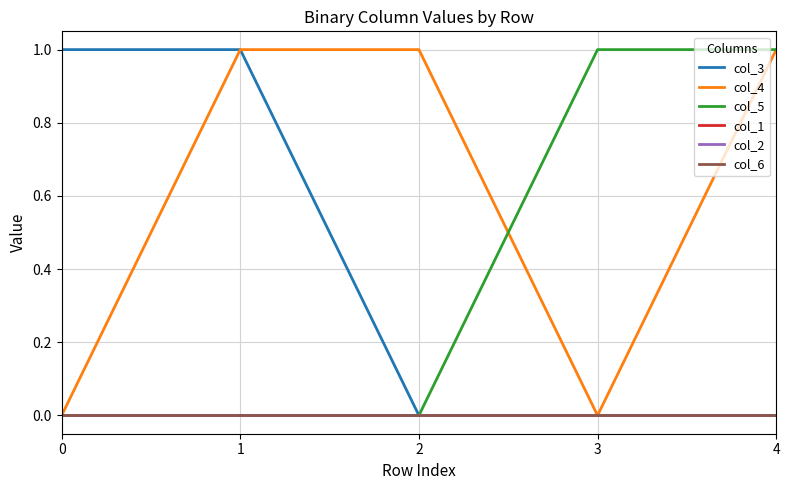

True or false: col_2 and col_6 intersect in this chart.

False